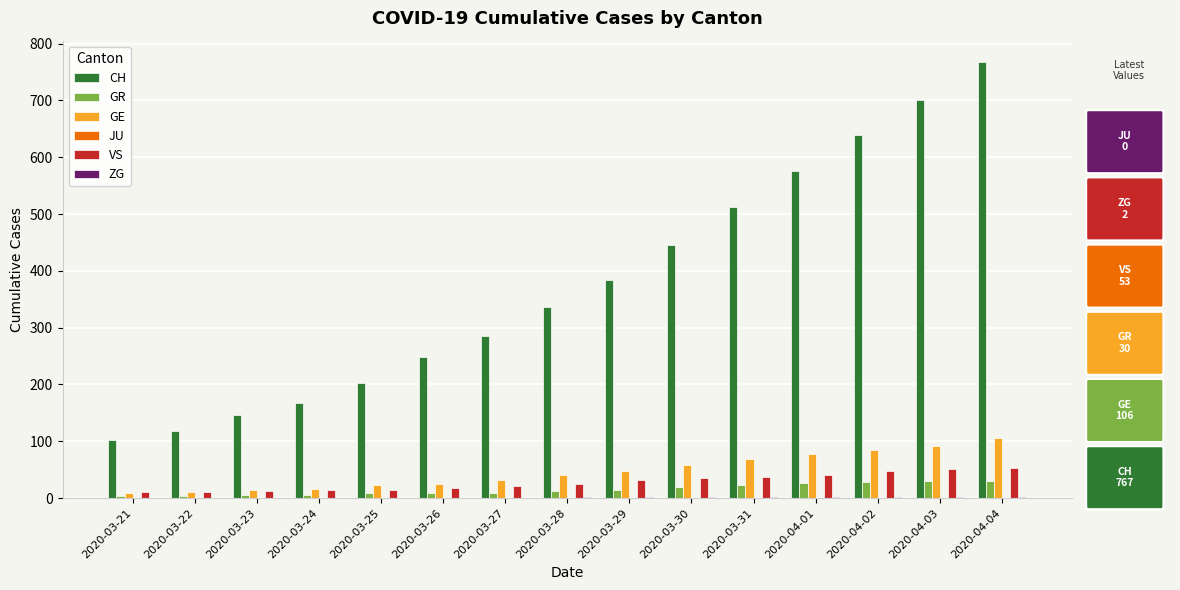

At which category is the sum across all series the highest?

2020-04-04